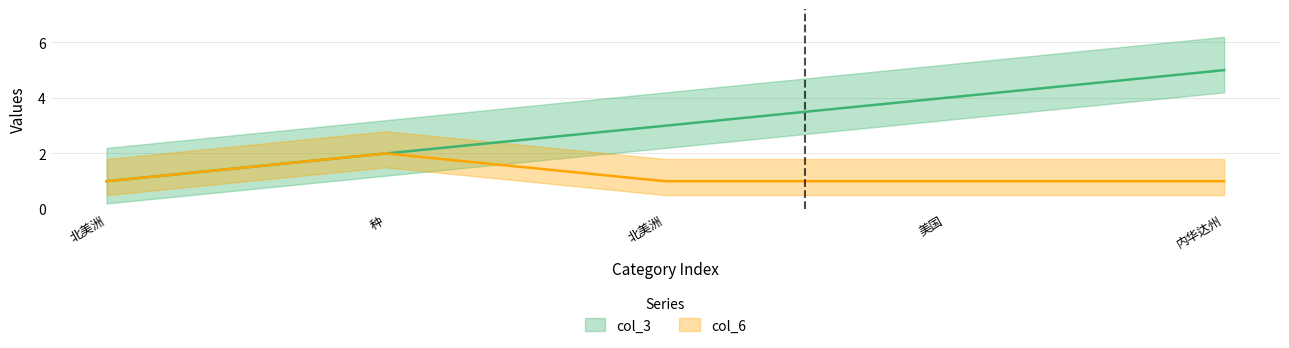

List the series in order of their peak value, lowest first.

col_6, col_3